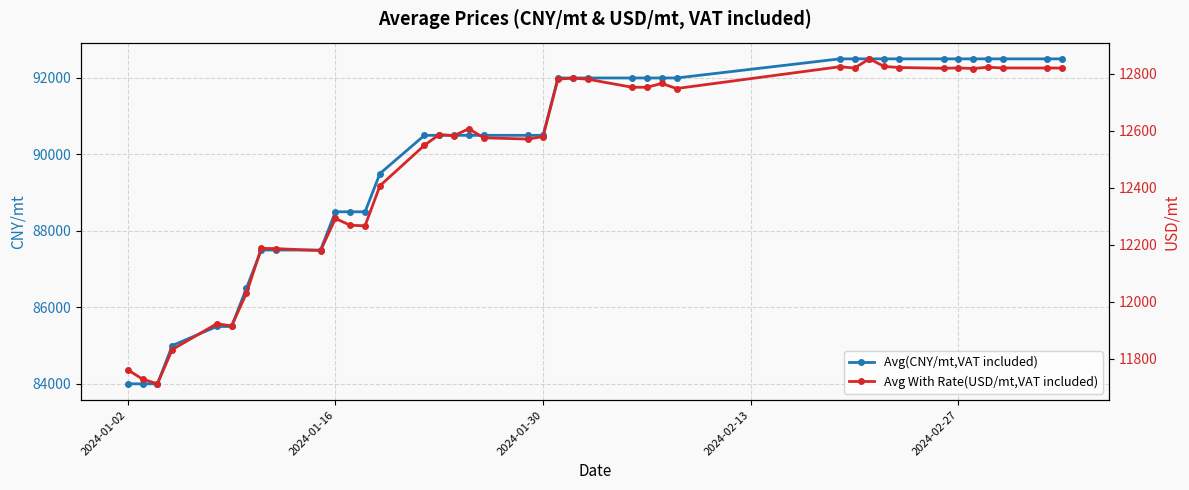

What is the maximum value for Avg(CNY/mt,VAT included)?

92500